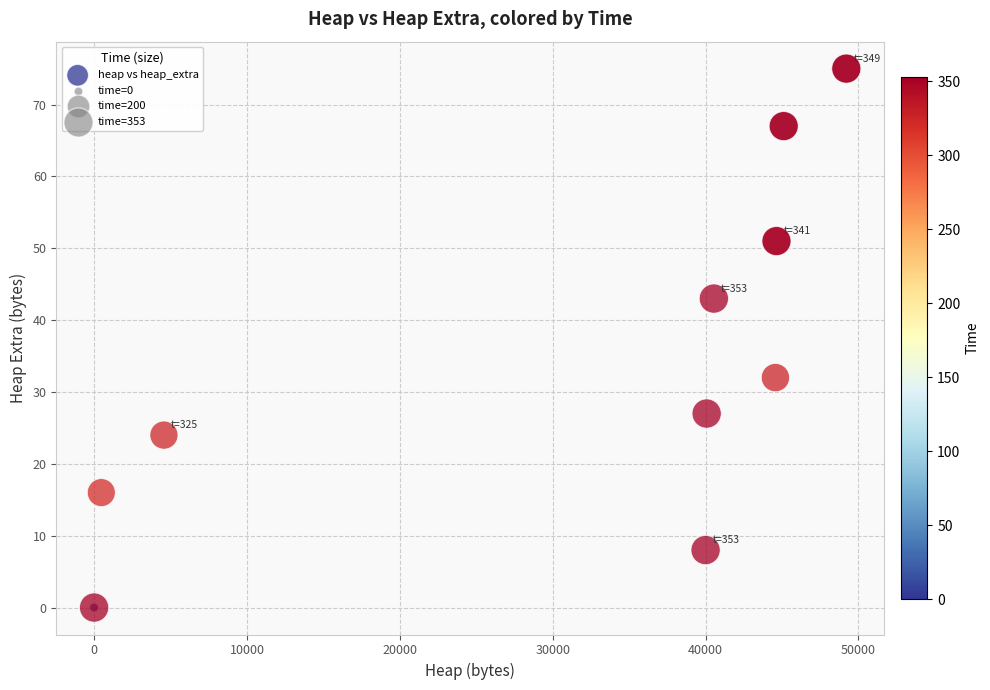

What Y value in the scatter plot is closest to 37?

32